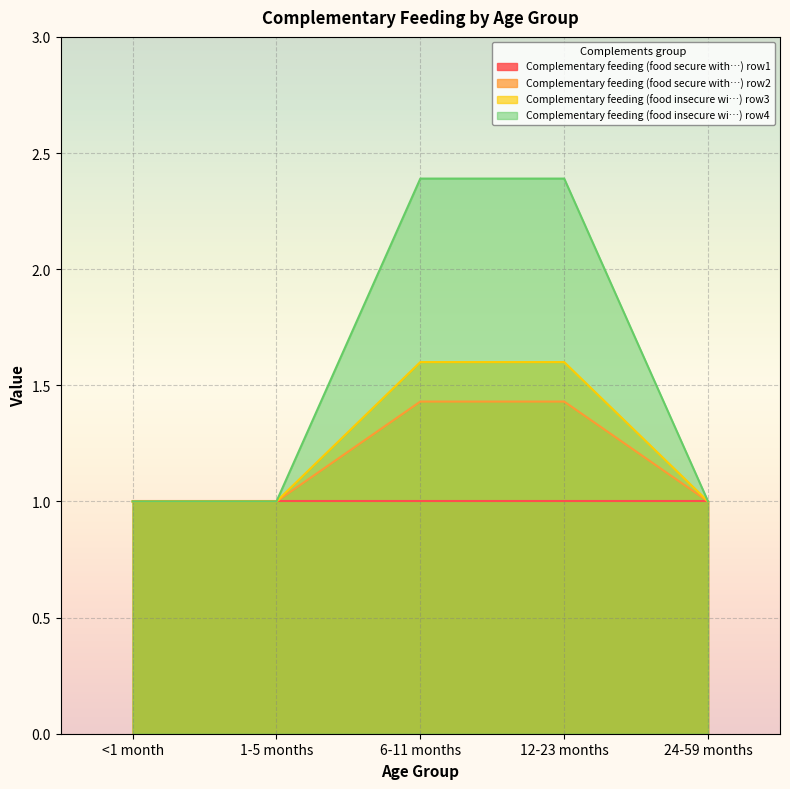

True or false: Complementary feeding (food insecure wi…) row3 and Complementary feeding (food insecure wi…) row4 intersect in this chart.

False